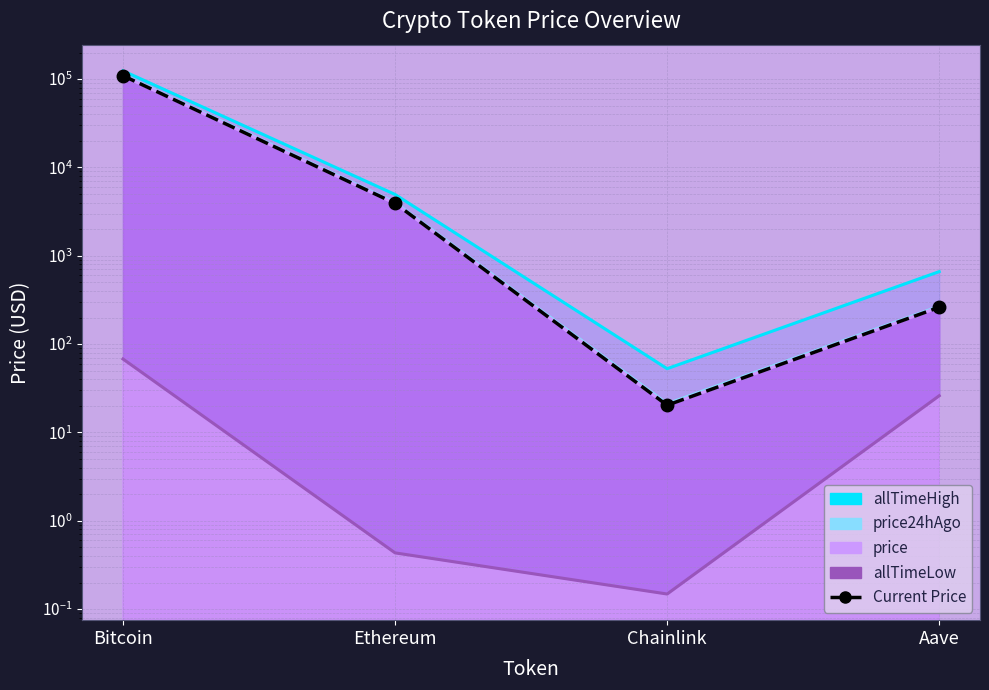

What position from the right is Bitcoin?

4